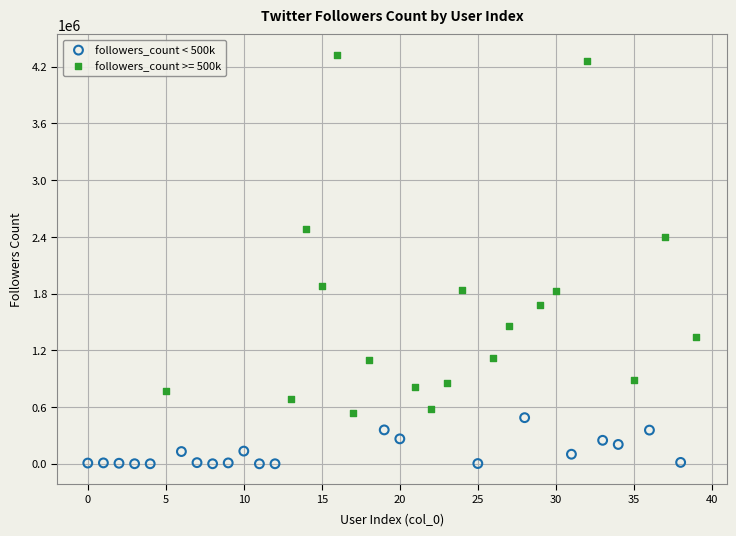

Which series has the widest spread of Y values?

followers_count >= 500k